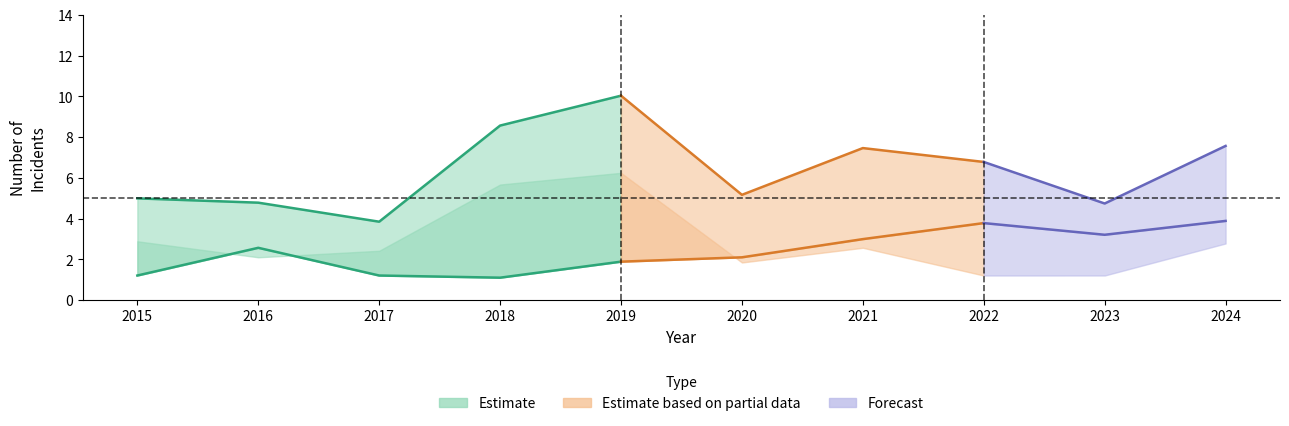

How many distinct data groups are displayed?

3